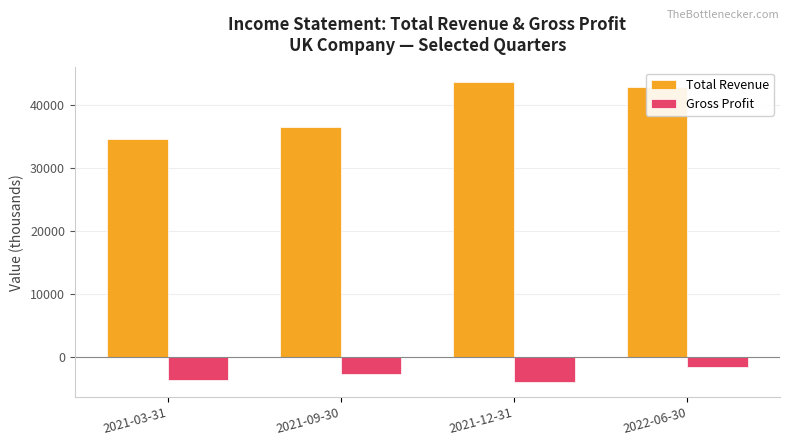

What is the label of the 2nd bar from the left?

2021-09-30